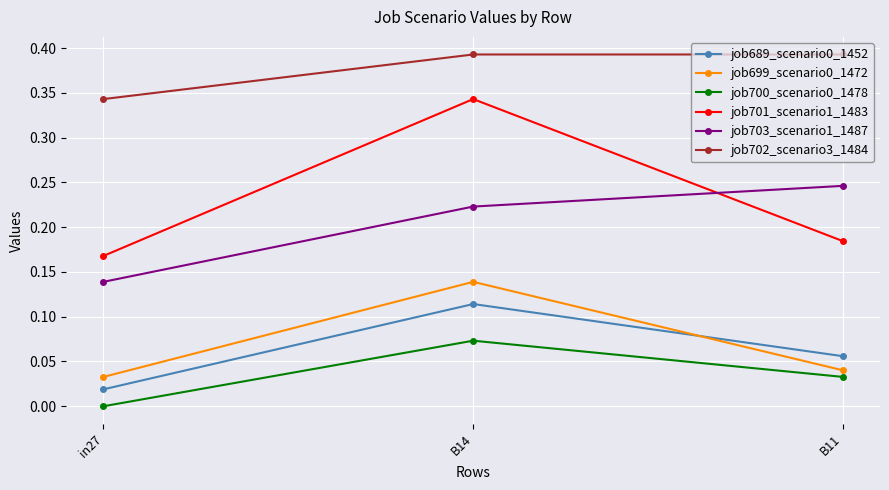

At which label does job701_scenario1_1483 reach its peak?

B14